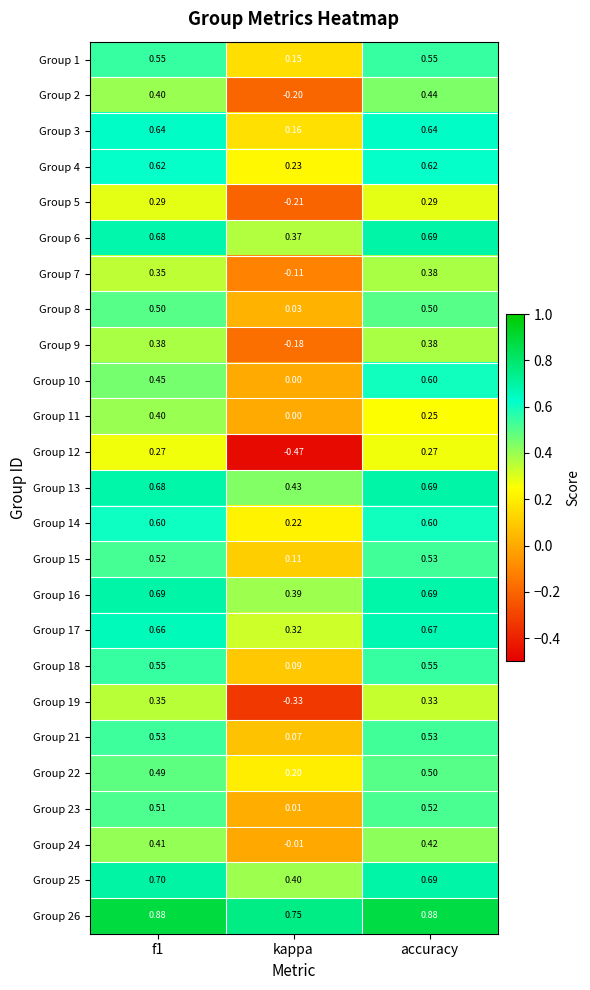

Where is Group 1 nearest to the value 0?

kappa